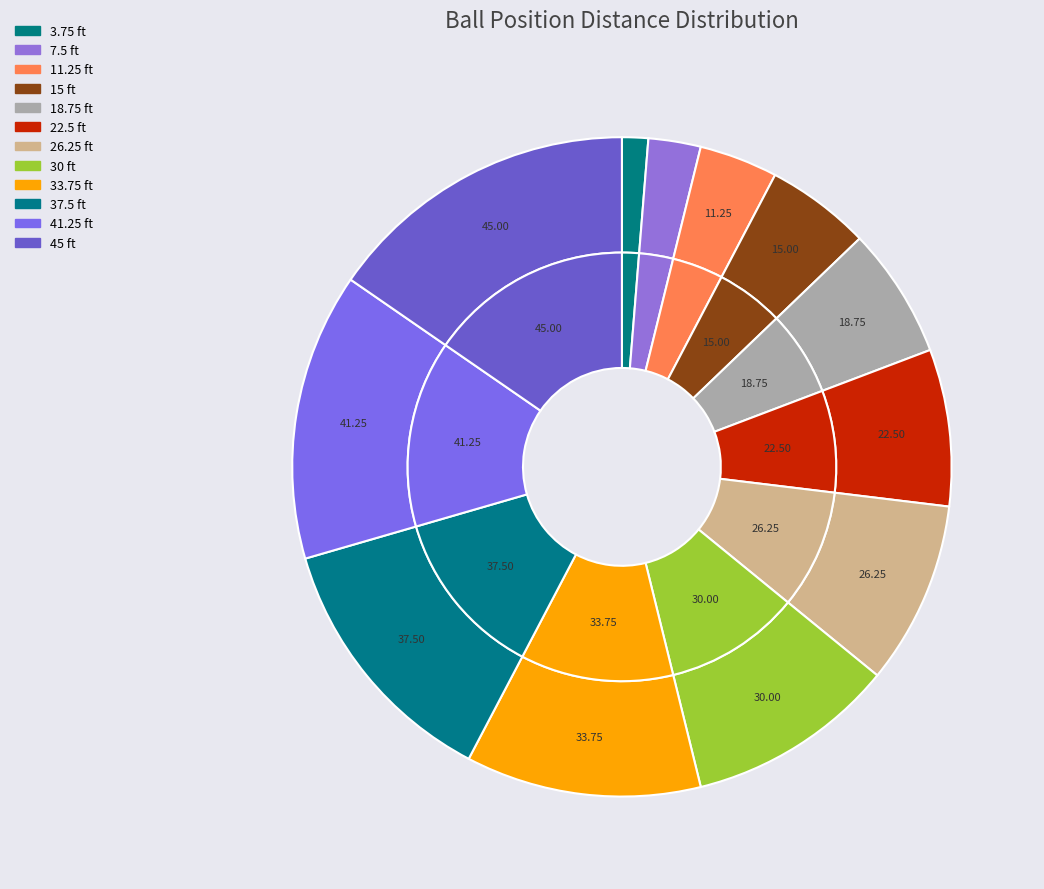

Count the number of slices in the pie.

12